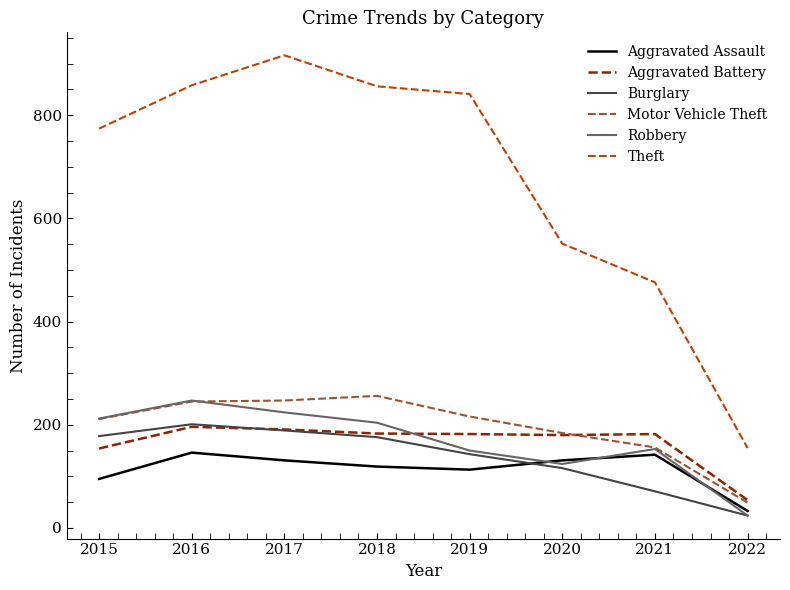

What is the spread (max minus min) of values at 2021?

405